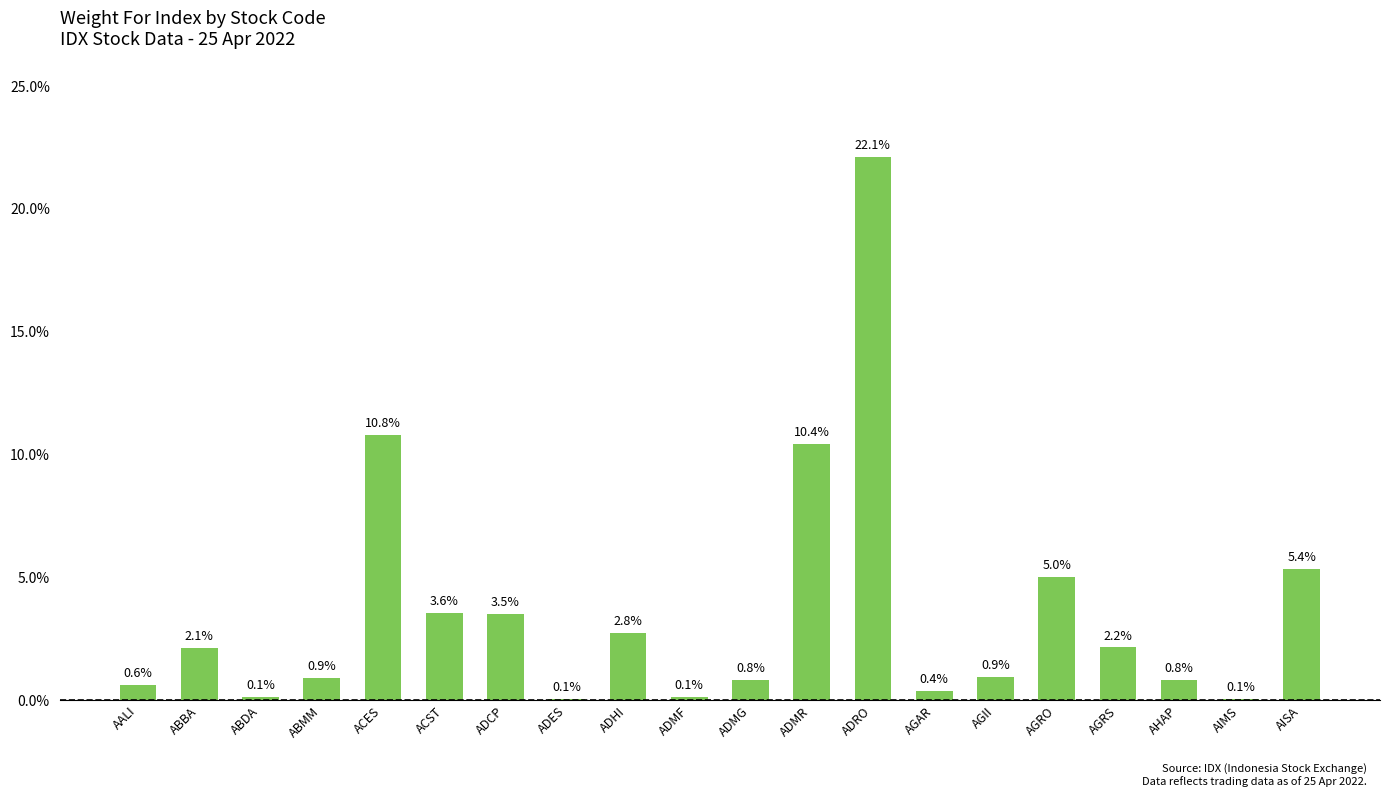

Reading left to right, what are all the values shown in this chart?

AALI=0.6	ABBA=2.1	ABDA=0.1	ABMM=0.9	ACES=10.8	ACST=3.6	ADCP=3.5	ADES=0.1	ADHI=2.8	ADMF=0.1	ADMG=0.8	ADMR=10.4	ADRO=22.1	AGAR=0.4	AGII=0.9	AGRO=5.0	AGRS=2.2	AHAP=0.8	AIMS=0.1	AISA=5.4